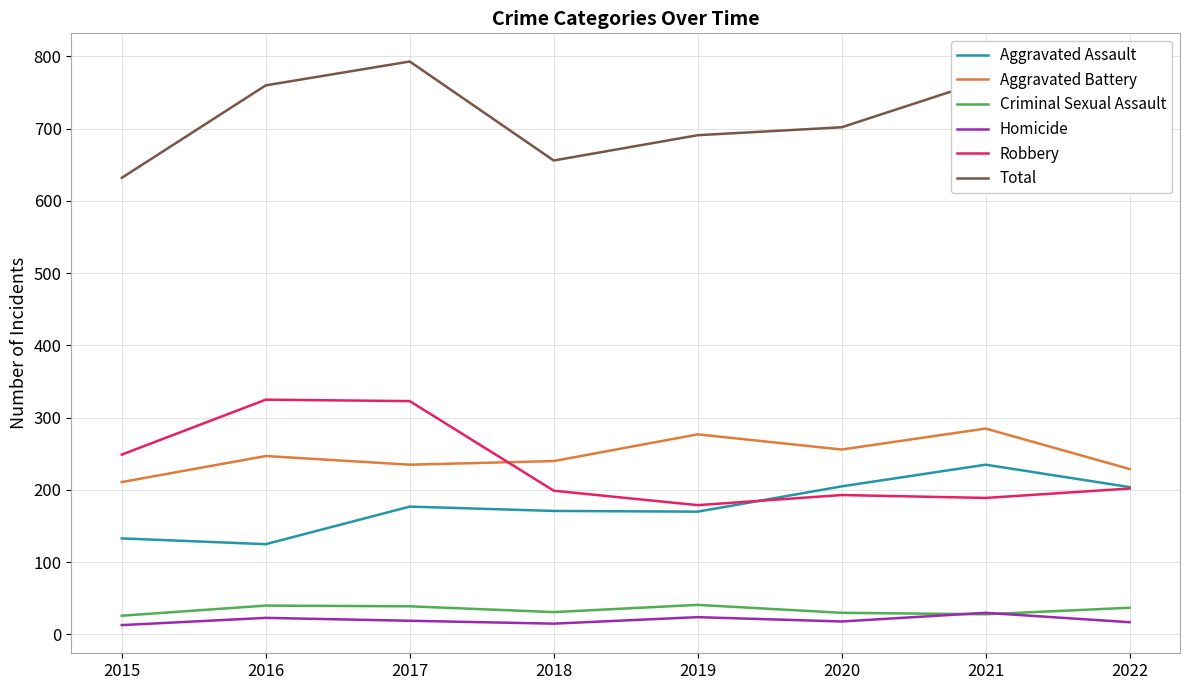

What is the spread (max minus min) of values at 2016?

737